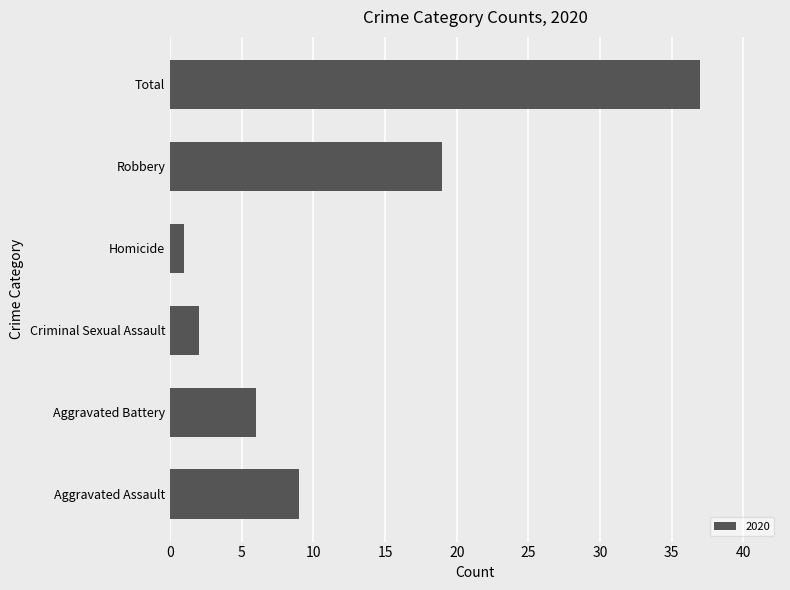

At which category does the chart reach its minimum across all series?

Homicide